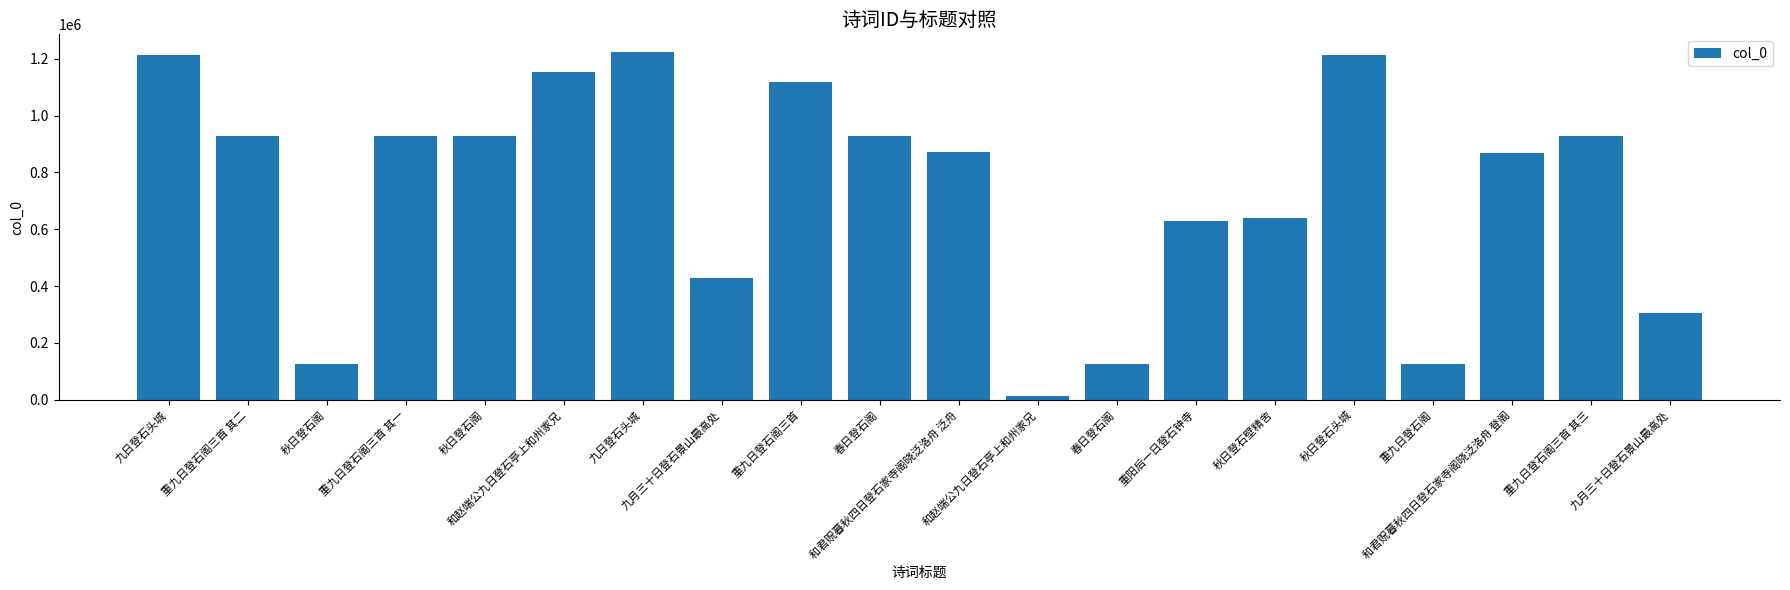

How many series are shown in this chart?

1